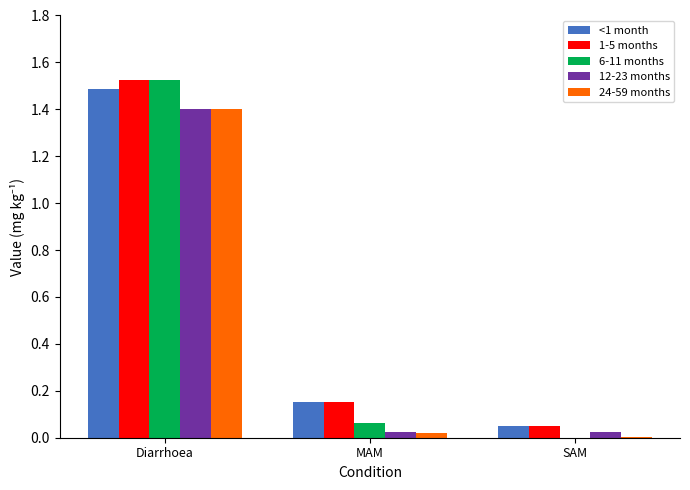

The 24-59 months series shows 0.0 at SAM. True or false?

True